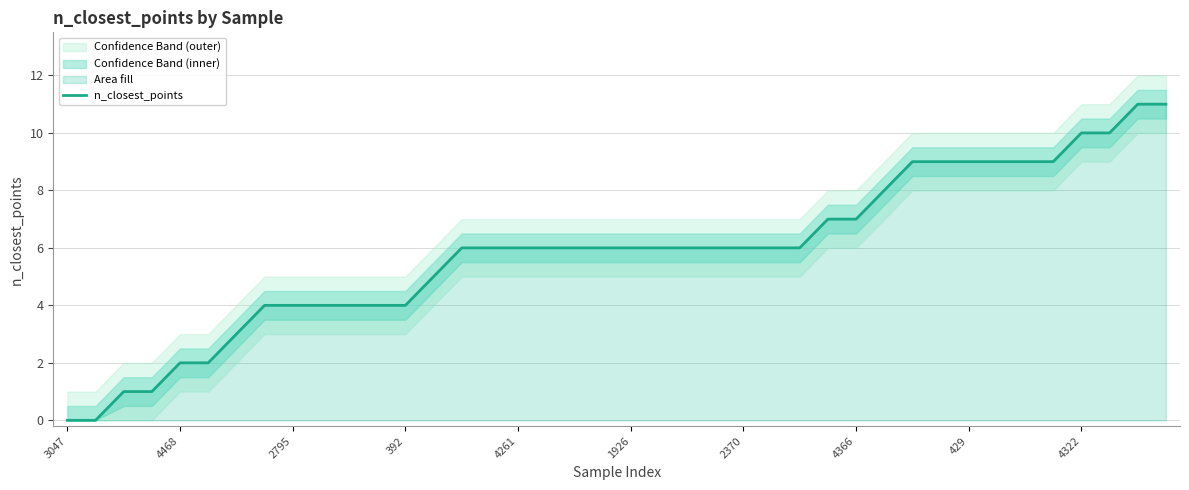

Does the chart have visible grid lines?

Yes